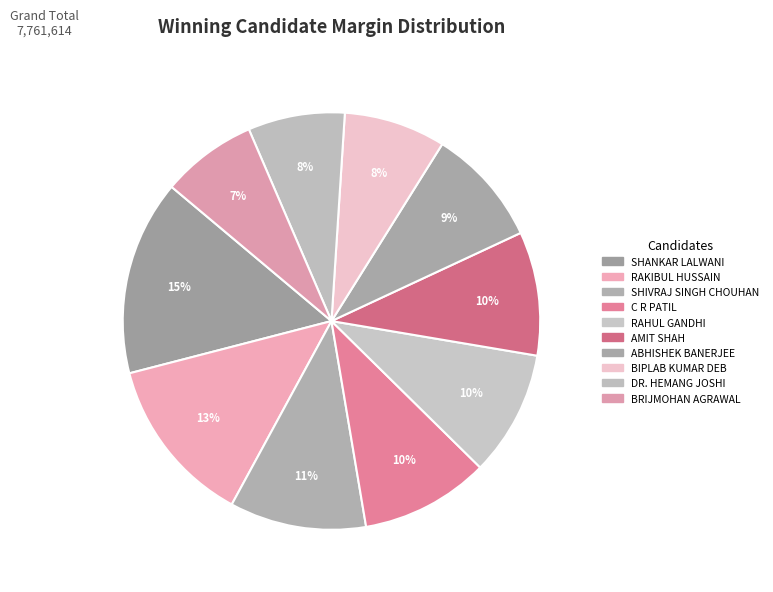

What is the change in value from C R PATIL to DR. HEMANG JOSHI?

-191425